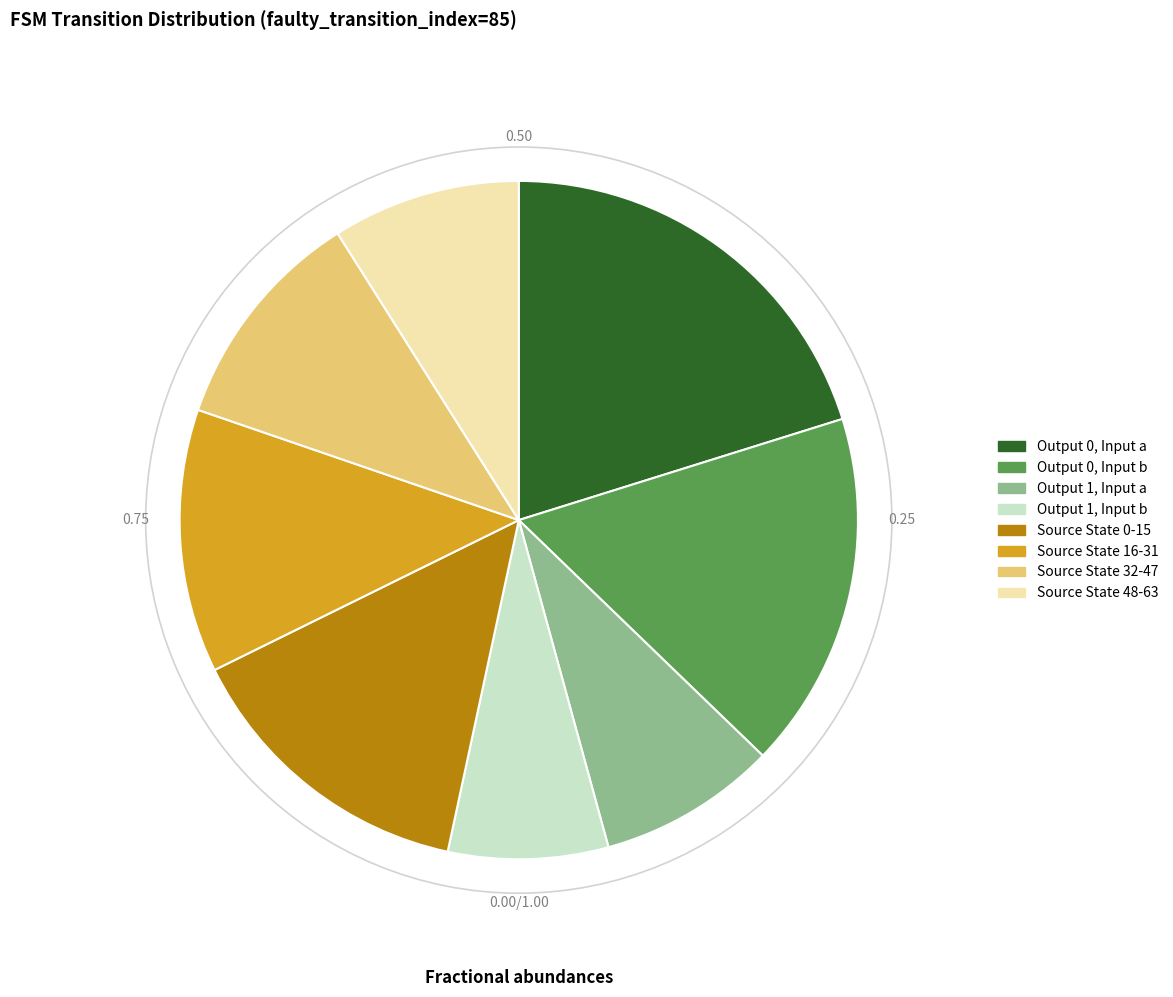

Count the number of slices in the pie.

8